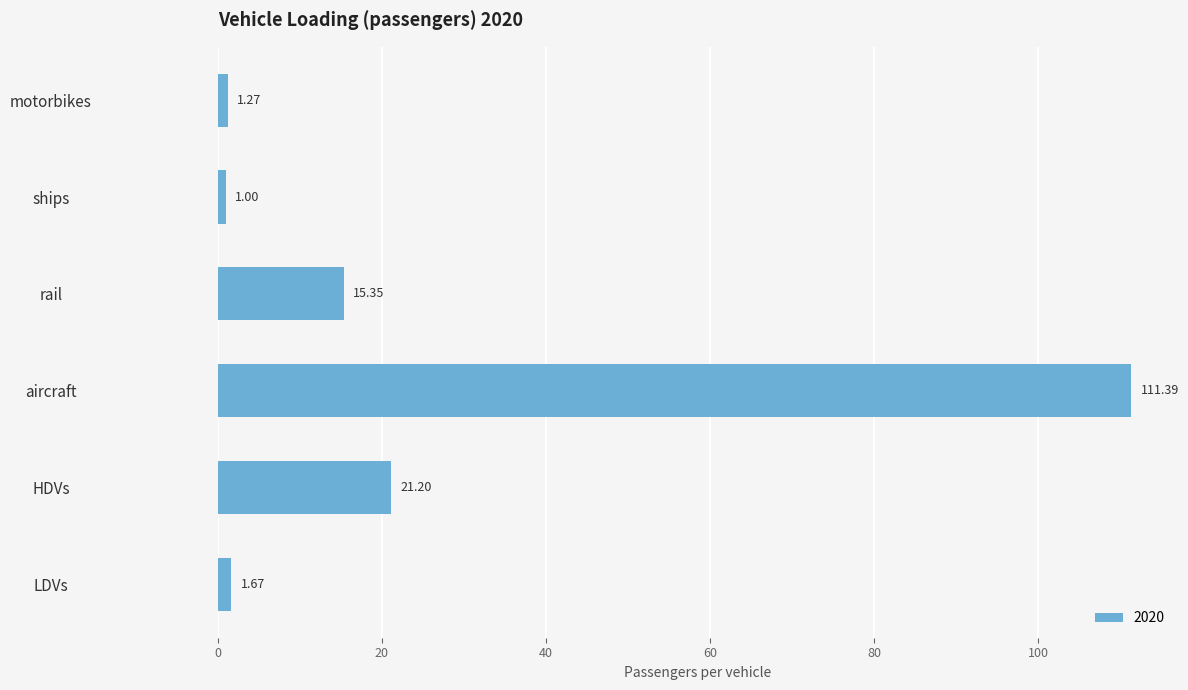

What is the maximum value shown in the chart?

111.4